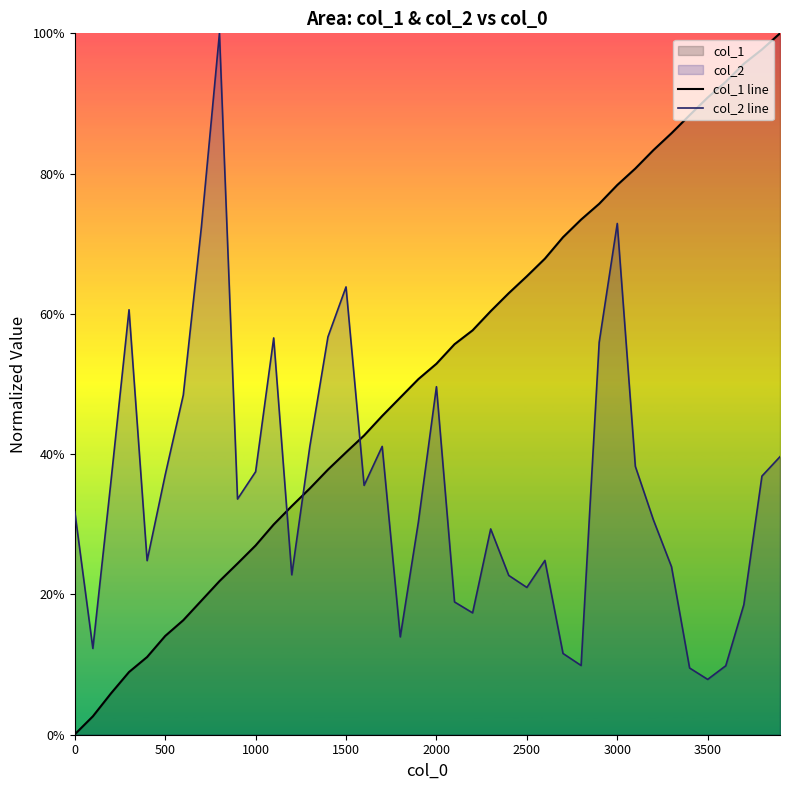

True or false: col_1 line has more than 0 points higher than both neighbors.

False